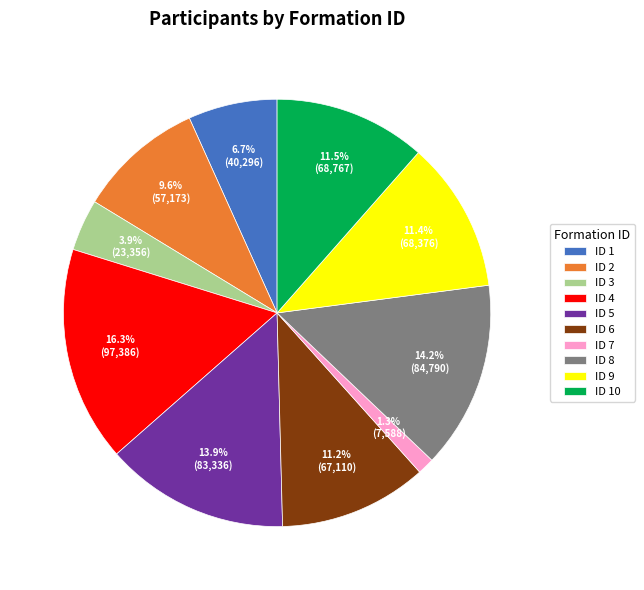

Which category has the biggest portion of the pie?

ID 4